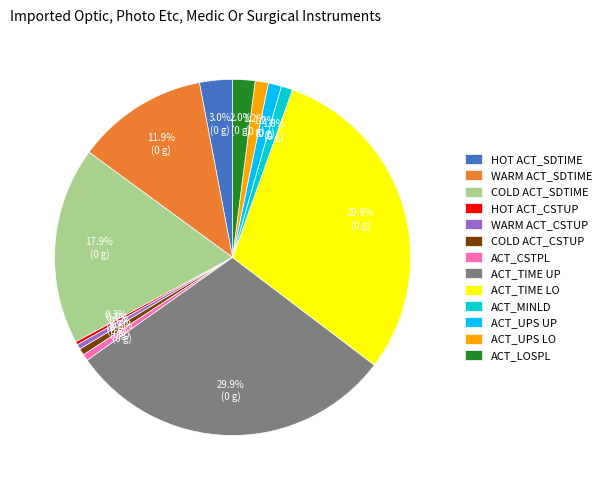

What portion of the pie excludes HOT ACT_SDTIME?

97.0%